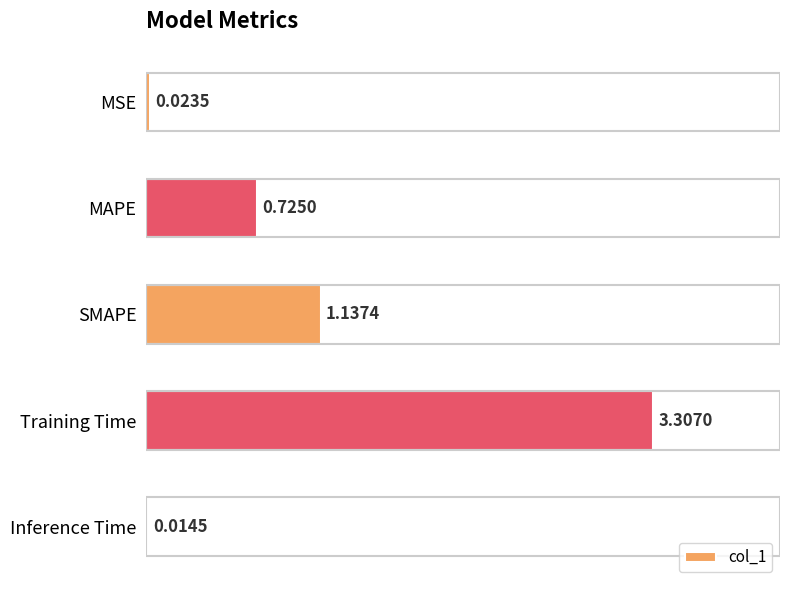

What is the average value?

1.0